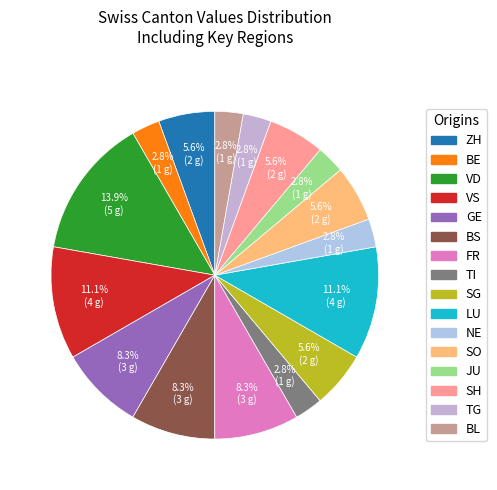

To the nearest percent, what is the average slice percentage?

6%